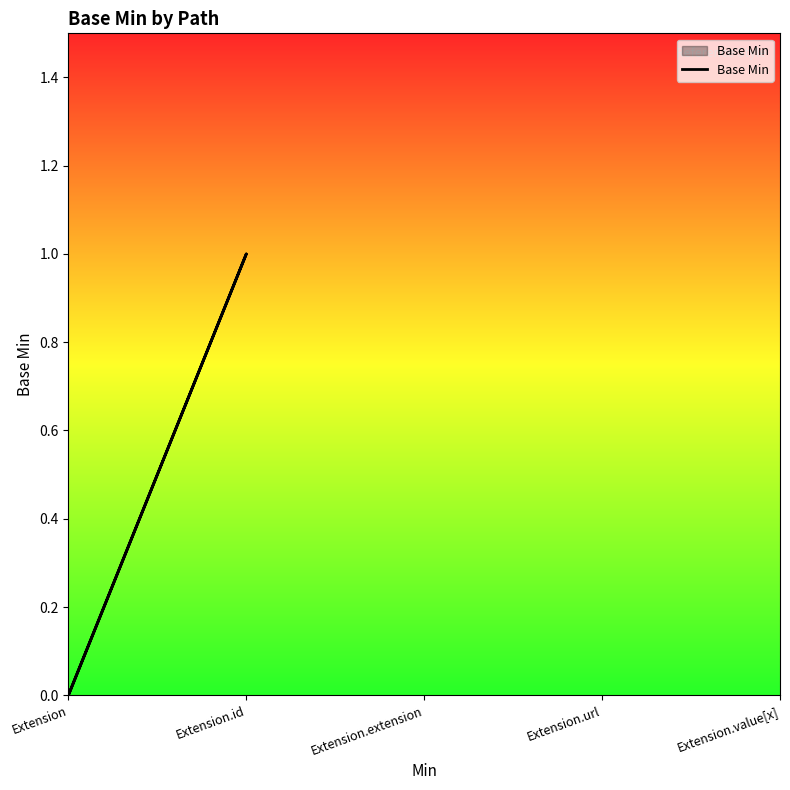

List the labels in order of value, smallest first.

Extension, Extension, Extension, Extension, Extension.id